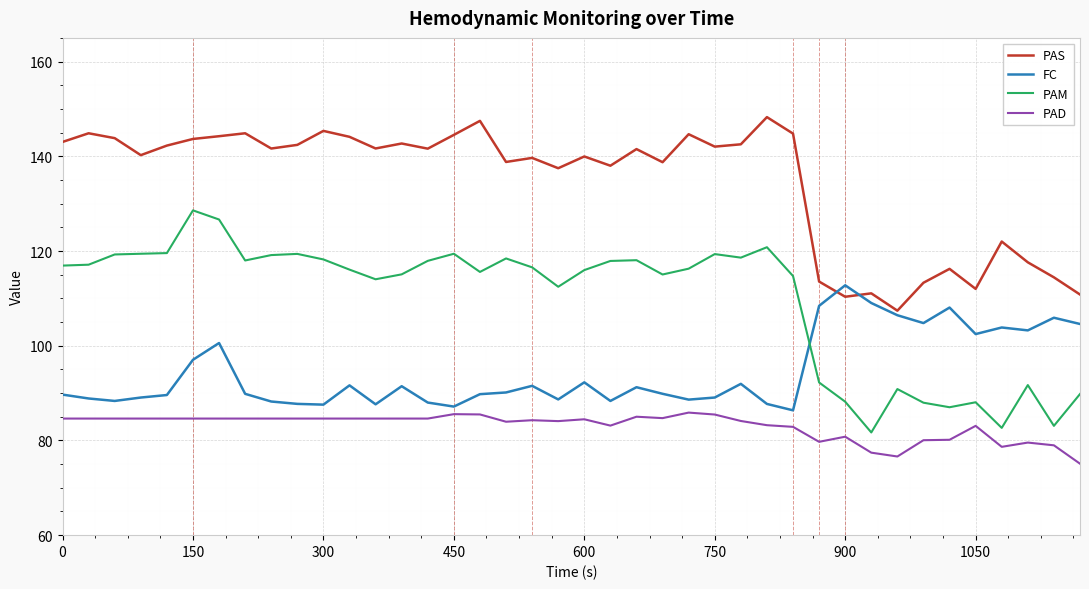

What is the greatest value displayed?

148.3